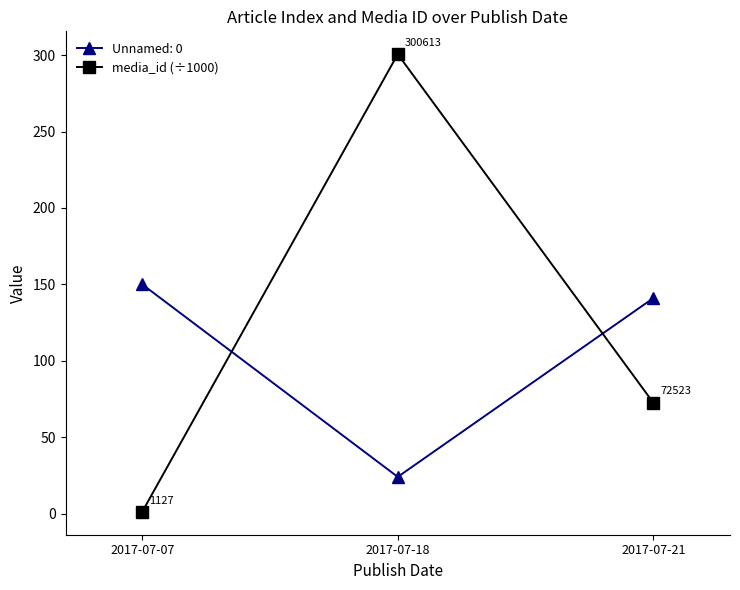

At which category does the chart reach its peak across all series?

2017-07-18